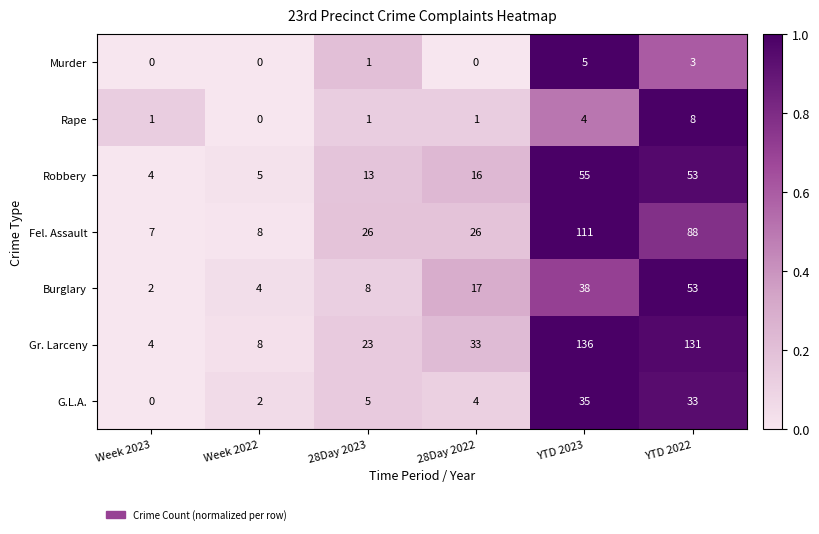

Which series changed the most between Week 2023 and YTD 2022?

Gr. Larceny